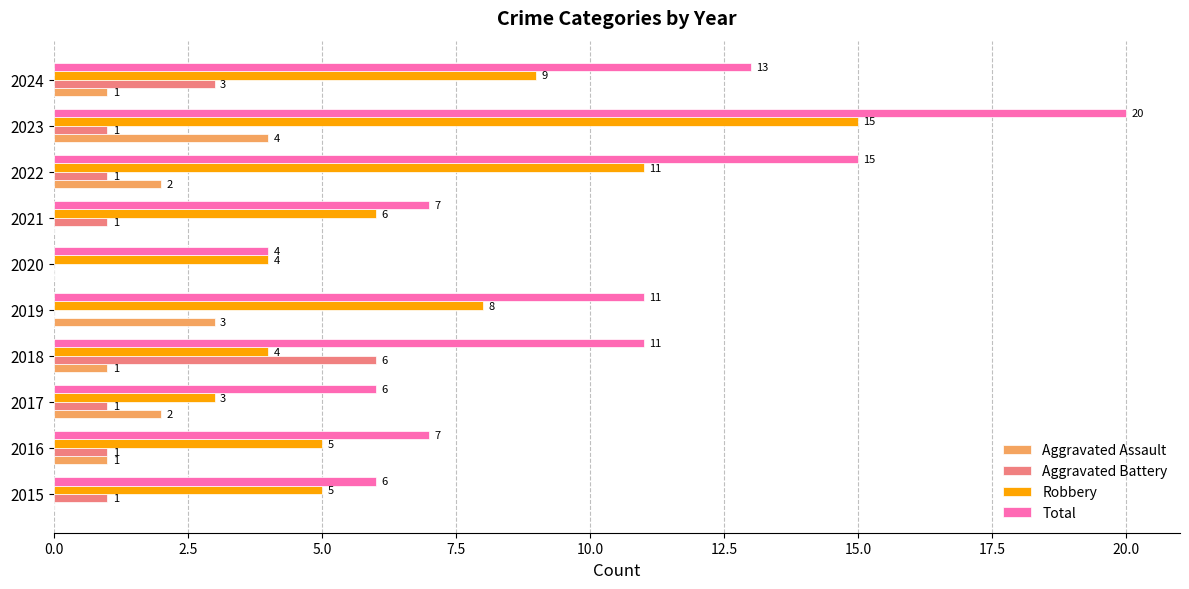

Is it true that Aggravated Battery equals 1 at 2015?

True